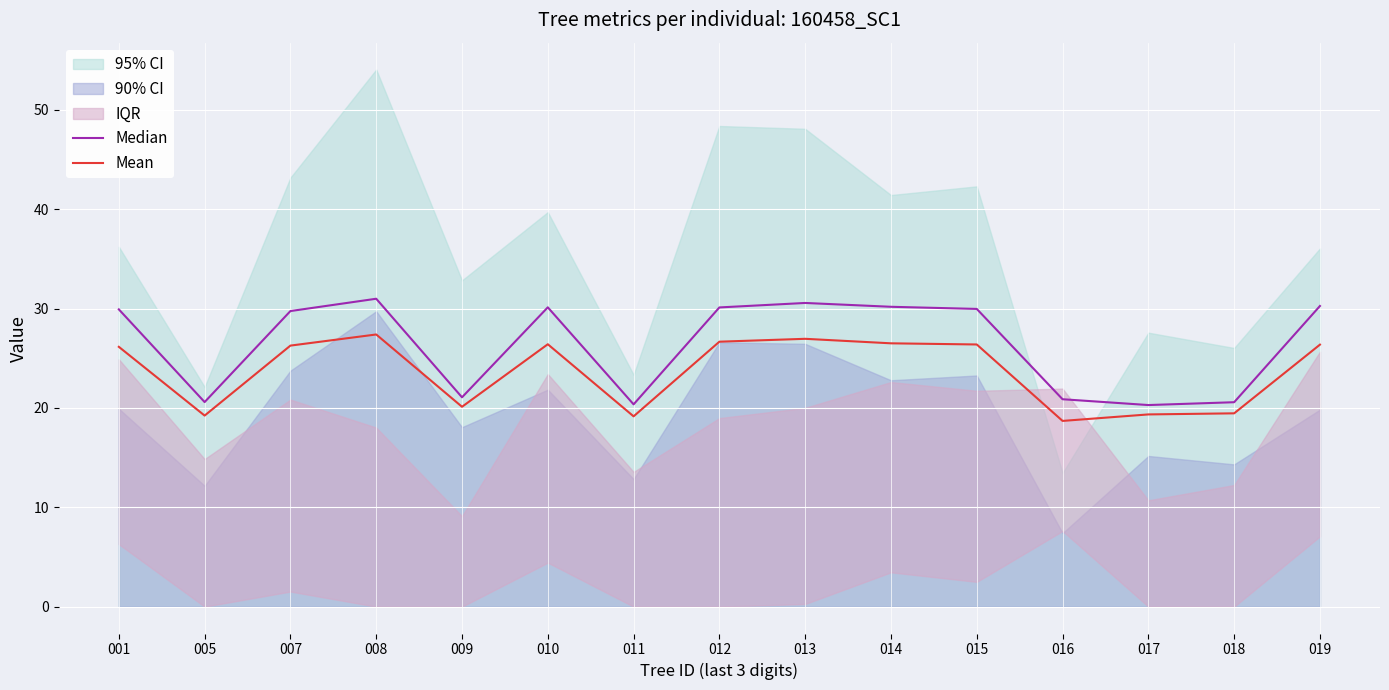

What is the highest value of the Mean series?

27.4